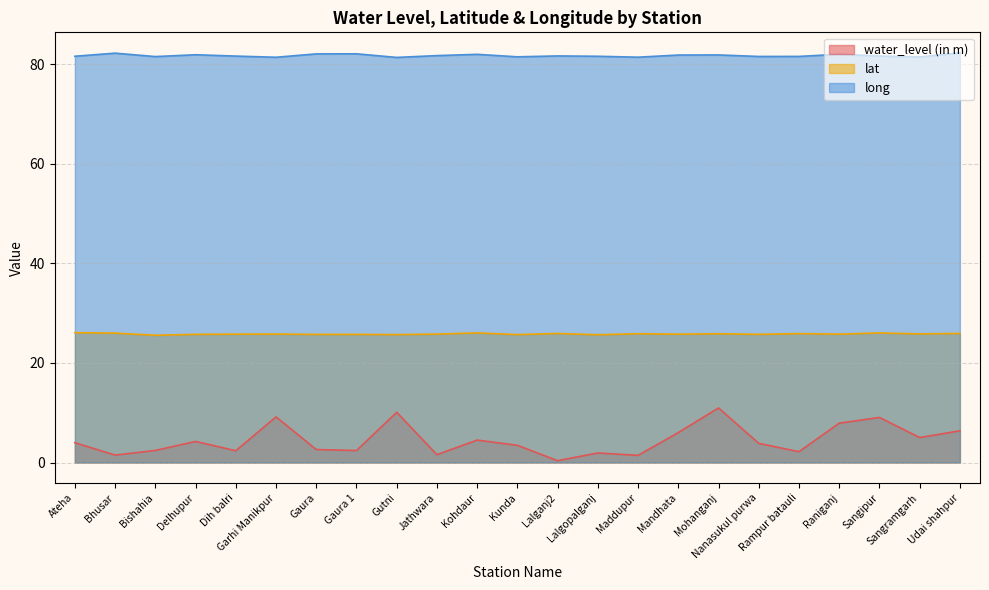

Is the value of lat at Delhupur greater than the value of water_level (in m) at Gaura 1?

Yes